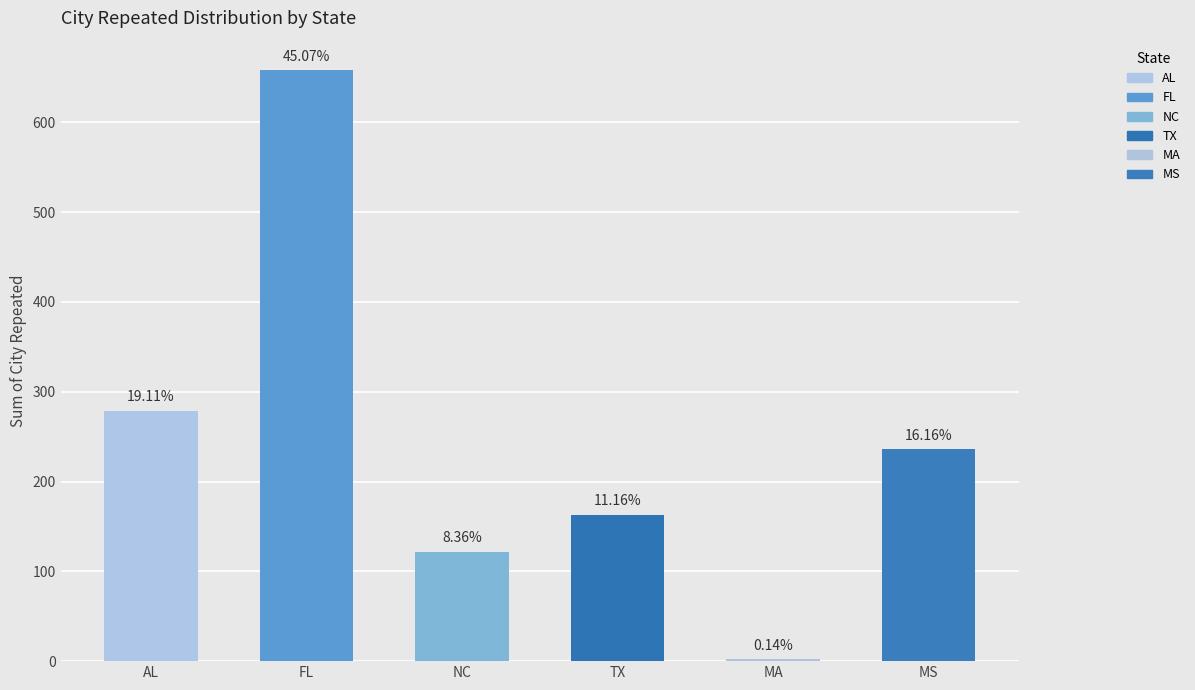

The chart shows a value of 1162 at FL. True or false?

False